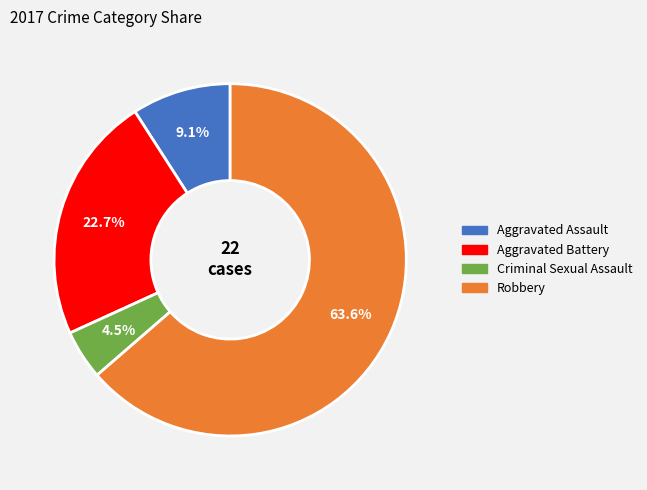

Count the number of slices in the pie.

4